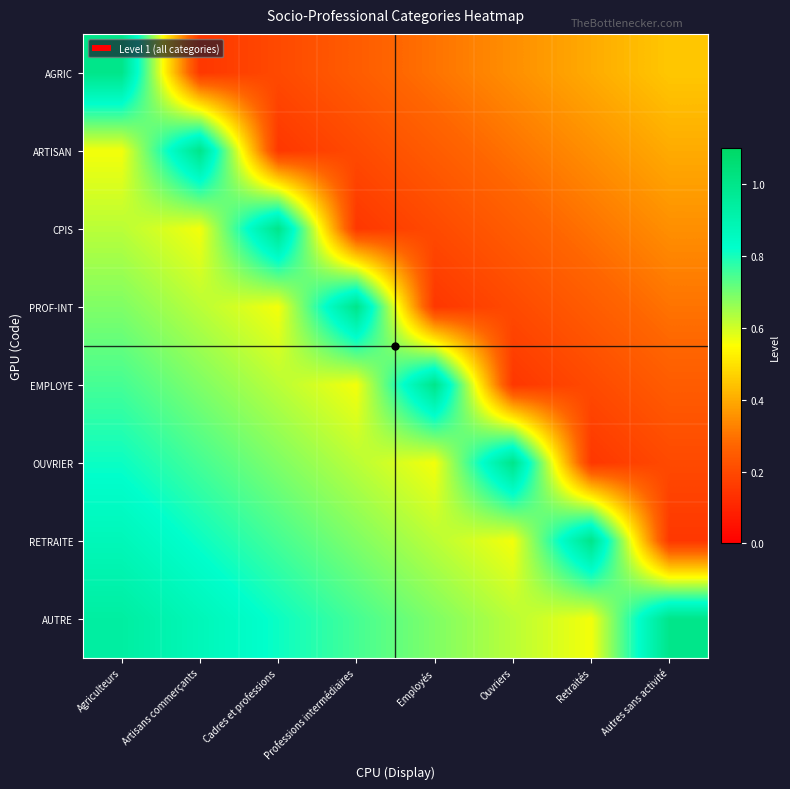

What is the maximum value shown in the chart?

1.0